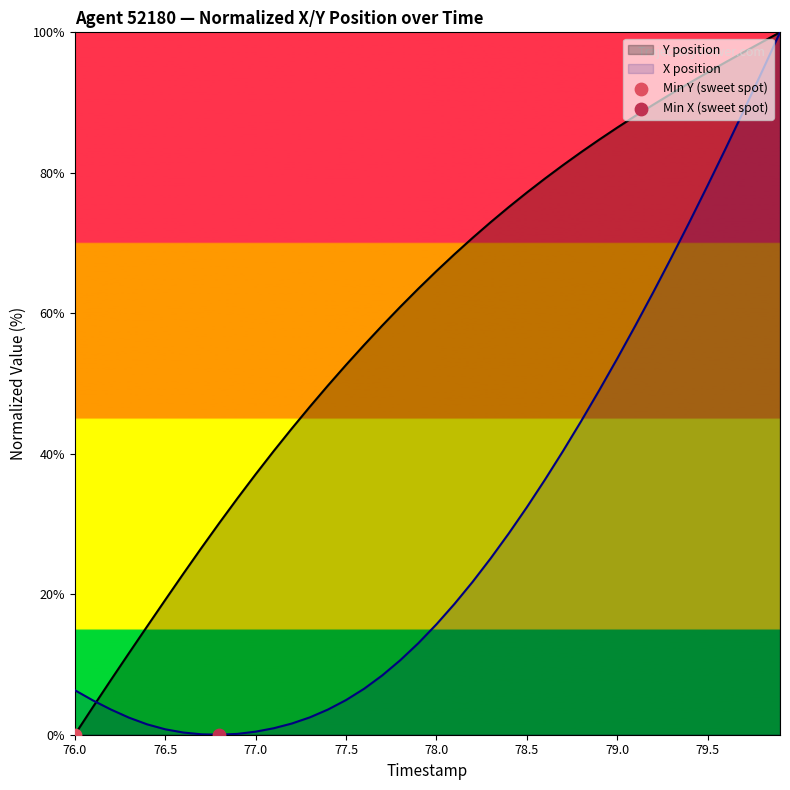

At how many categories does at least one series exceed 53?

24